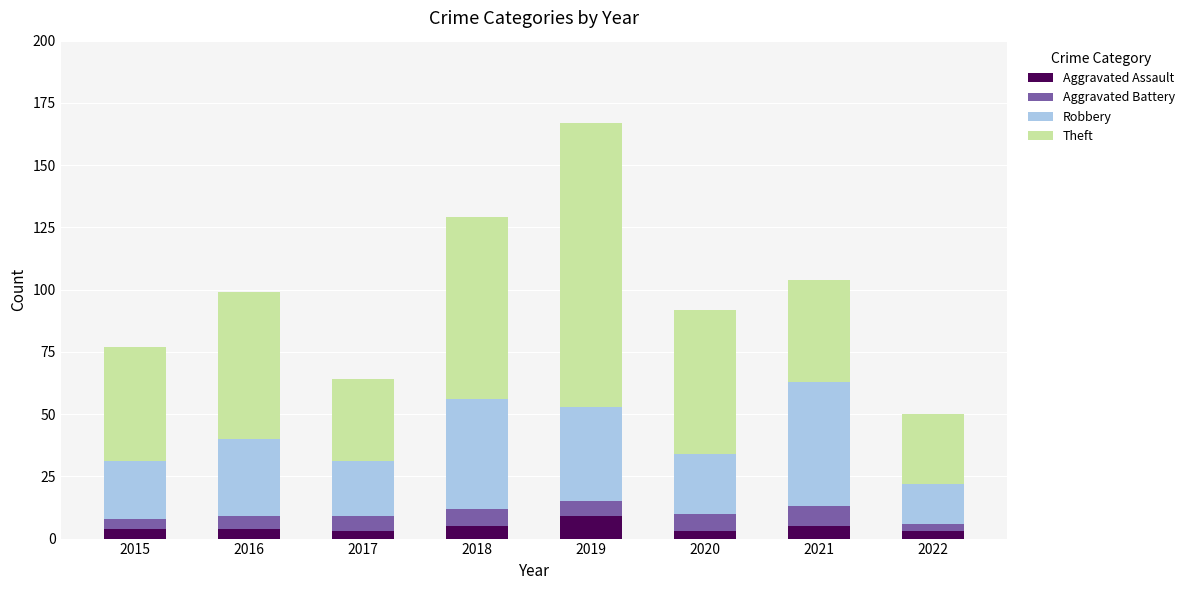

The value of Aggravated Assault at 2021 is 5. True or false?

True